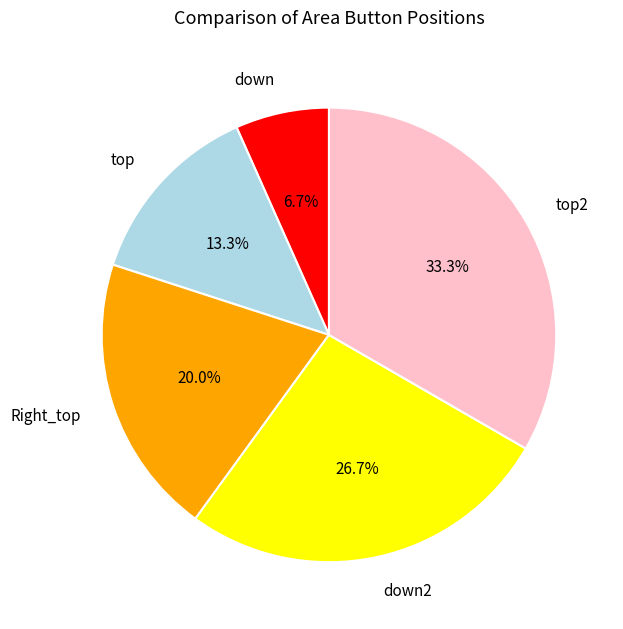

Rank the categories by value from highest to lowest.

top2, down2, Right_top, top, down